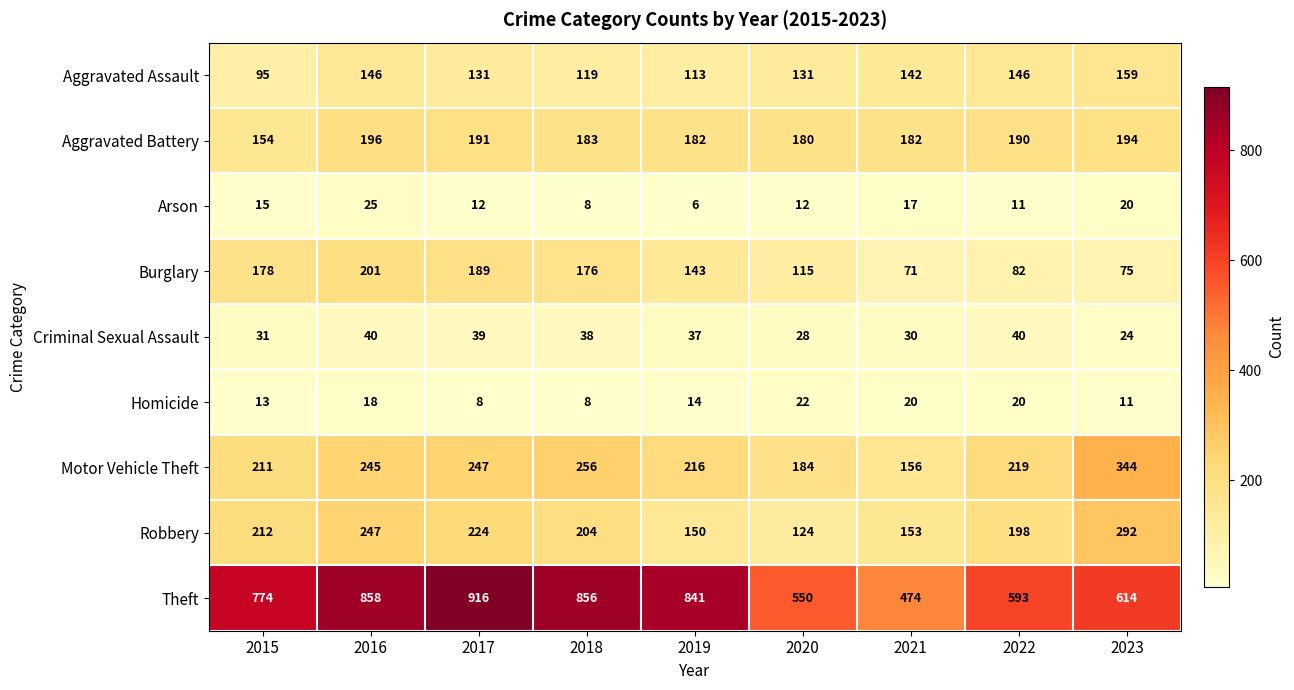

Which label corresponds to the smallest value in the chart?

2019